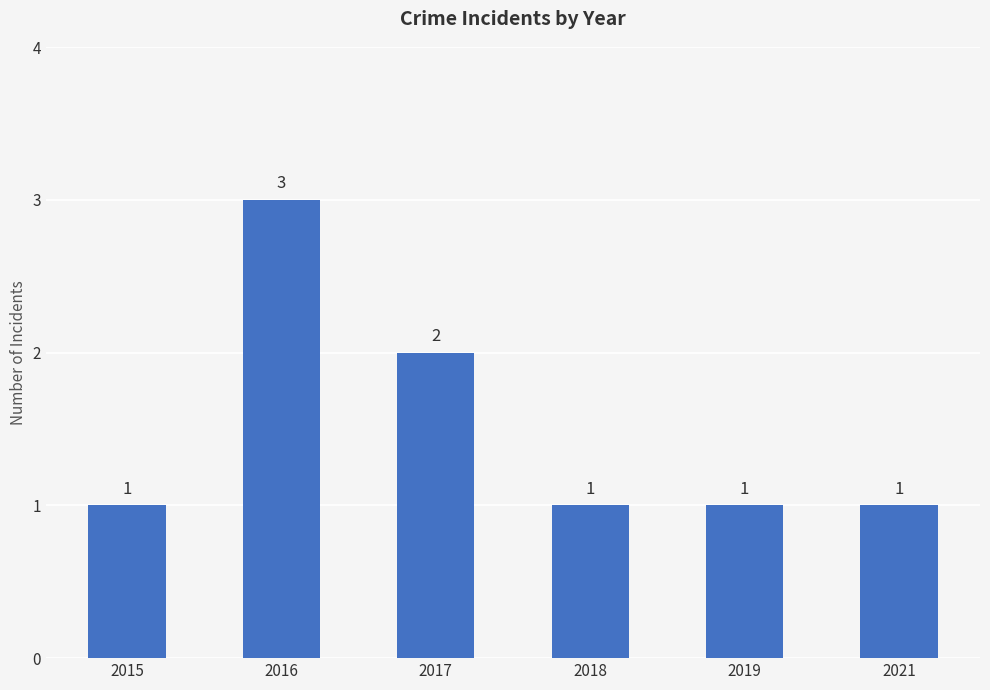

Reading left to right, transcribe all the data shown in this chart.

2015=1	2016=3	2017=2	2018=1	2019=1	2021=1